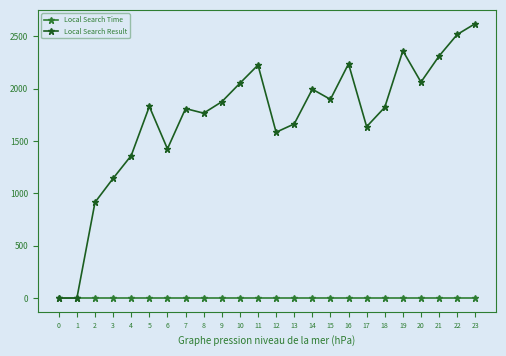

Rank the series by their maximum value, from highest to lowest.

Local Search Result, Local Search Time